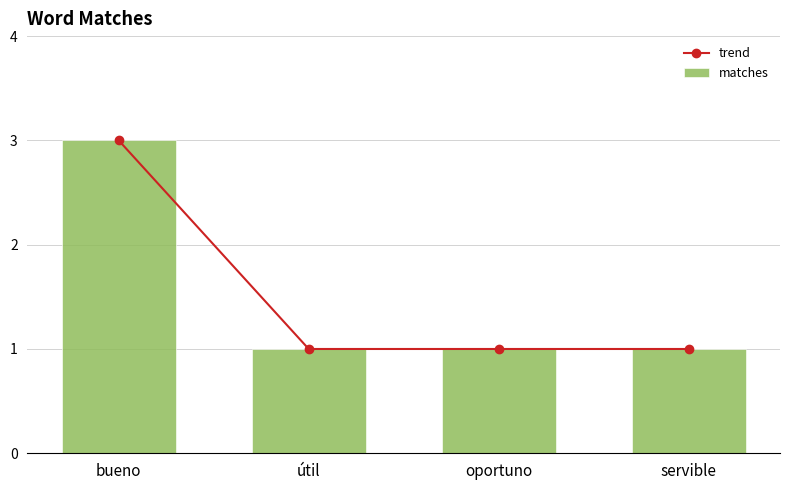

At which label is trend closest to 2?

bueno